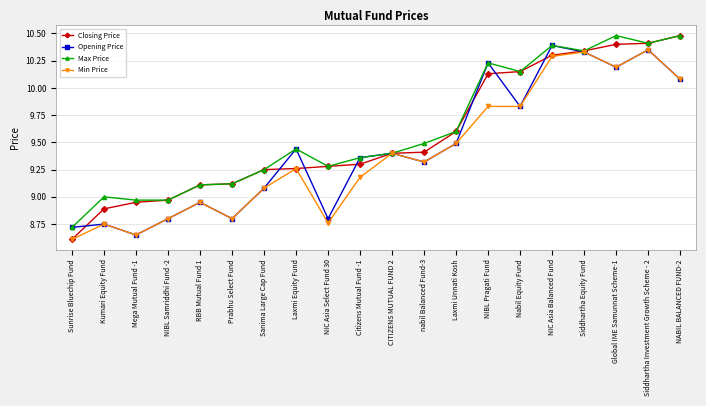

At which category does Min Price reach its first local peak?

Kumari Equity Fund